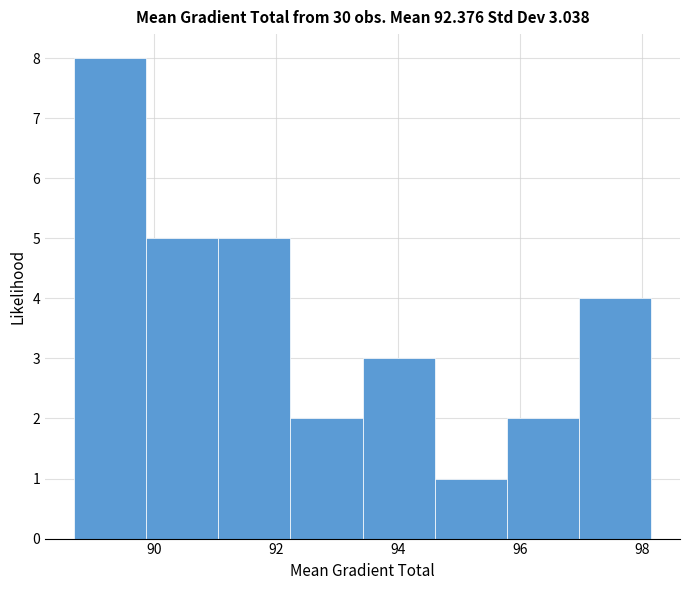

Over which range of the x-axis is the bar tallest?

88.6 to 89.8